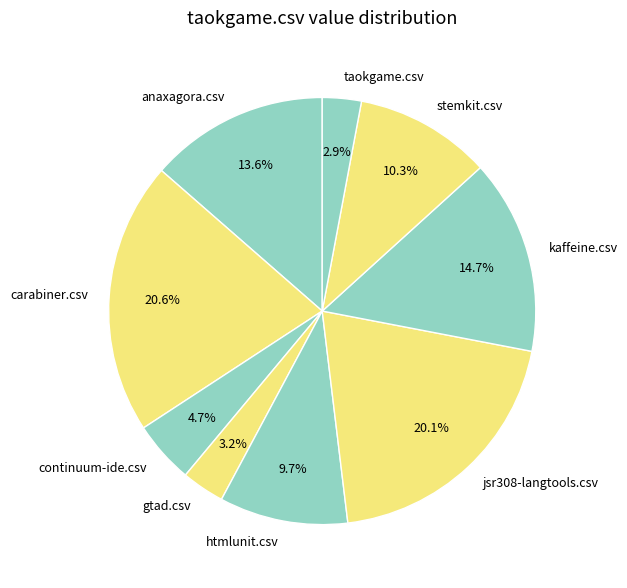

To the nearest percent, what is the average slice percentage?

11%